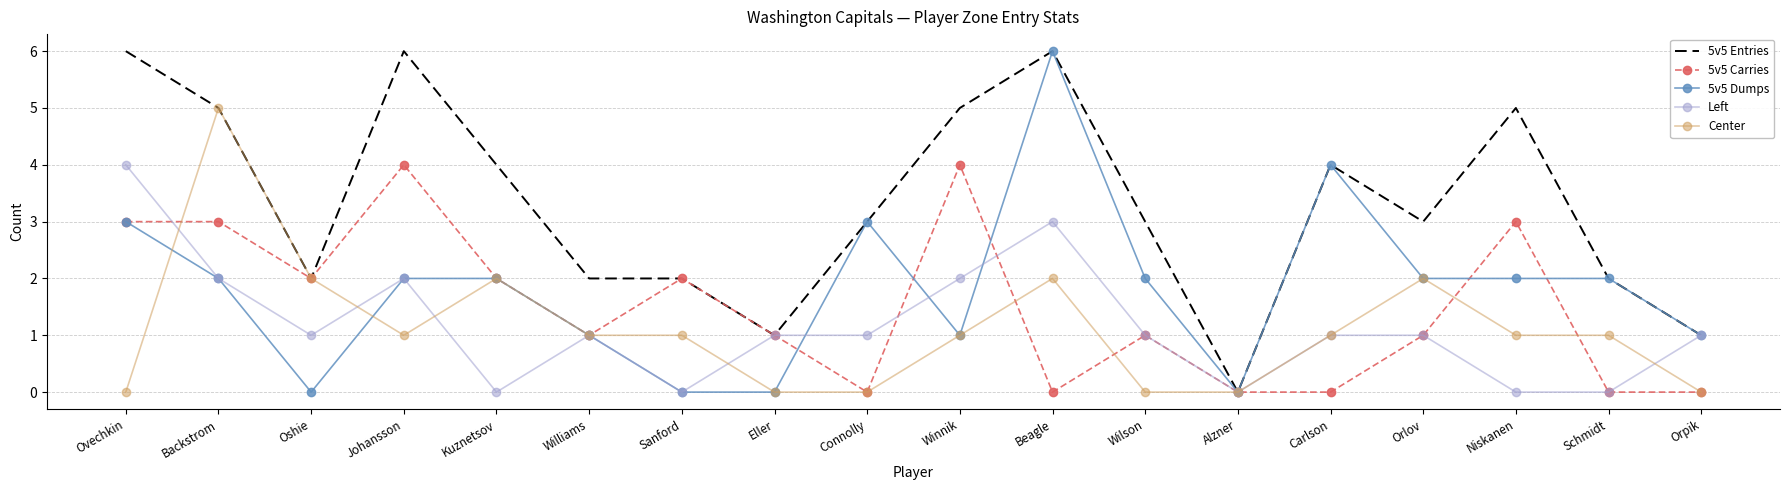

Read the Center value at Backstrom.

5